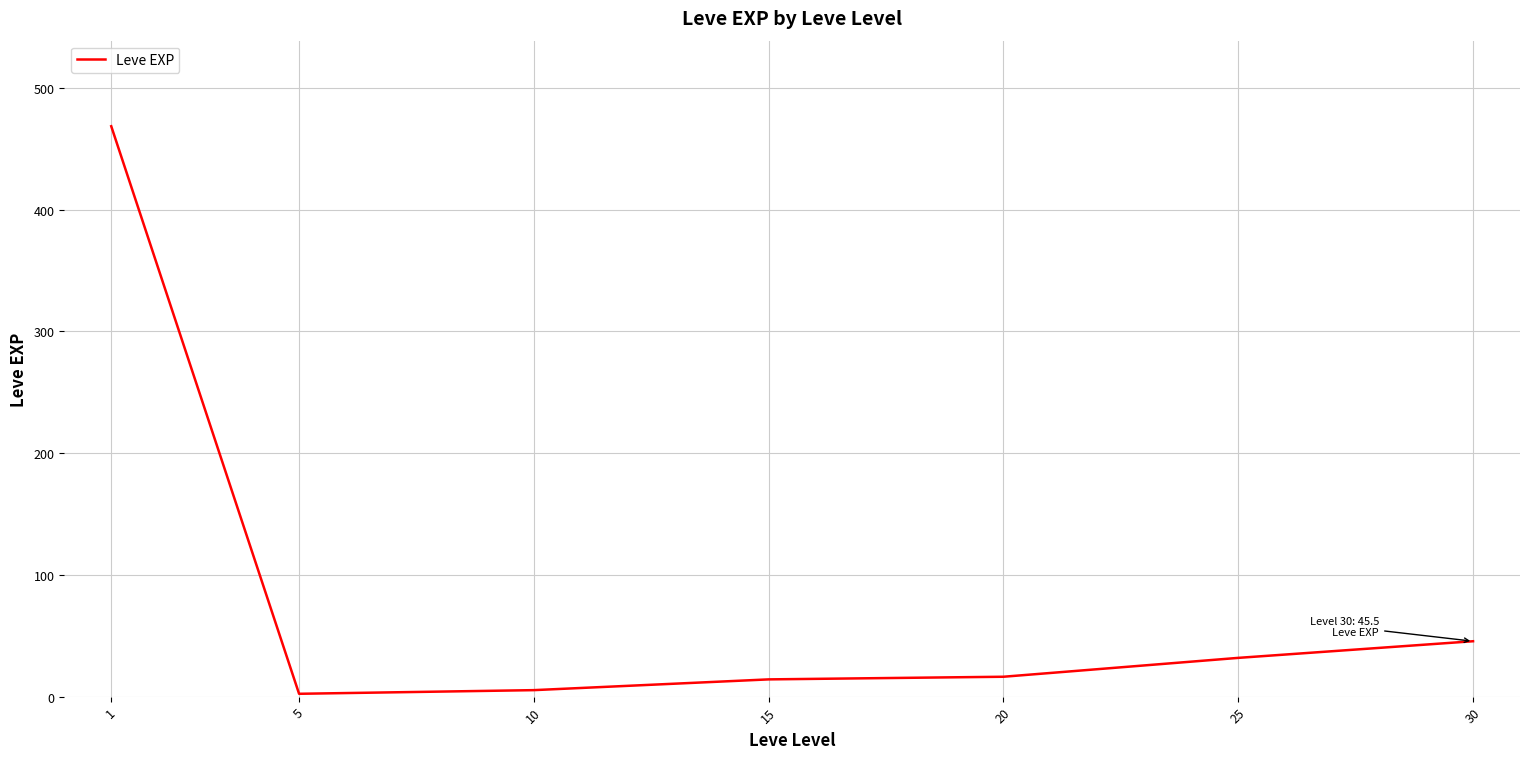

What is the difference between the maximum and minimum values?

466.2